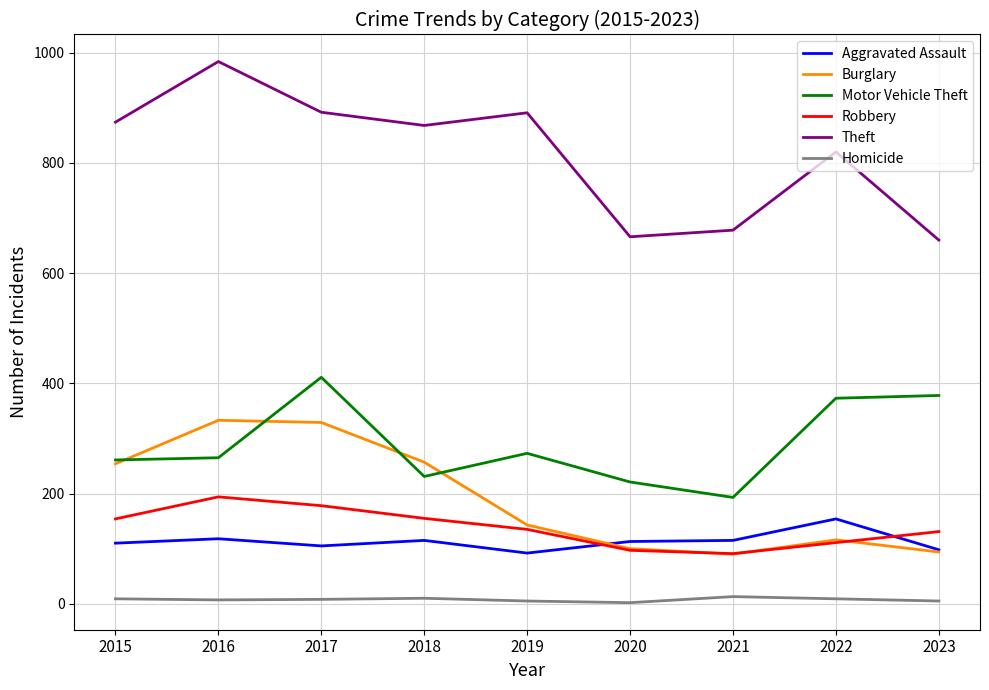

Which series changed the most between 2017 and 2019?

Burglary